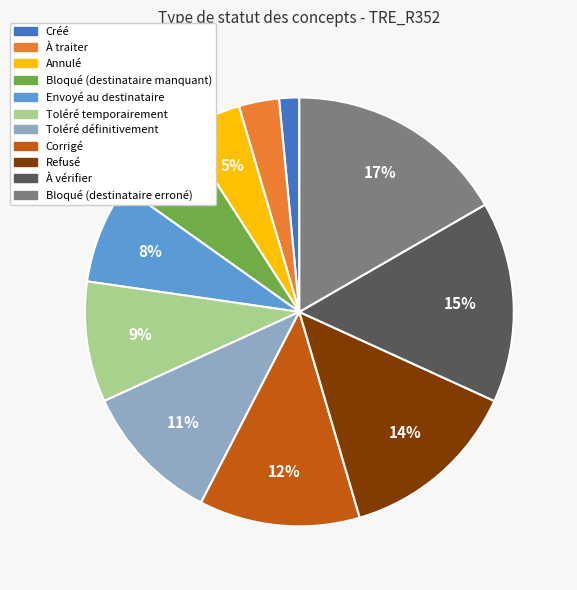

To the nearest percent, what is the difference between the Corrigé and Toléré temporairement slice percentages?

3%